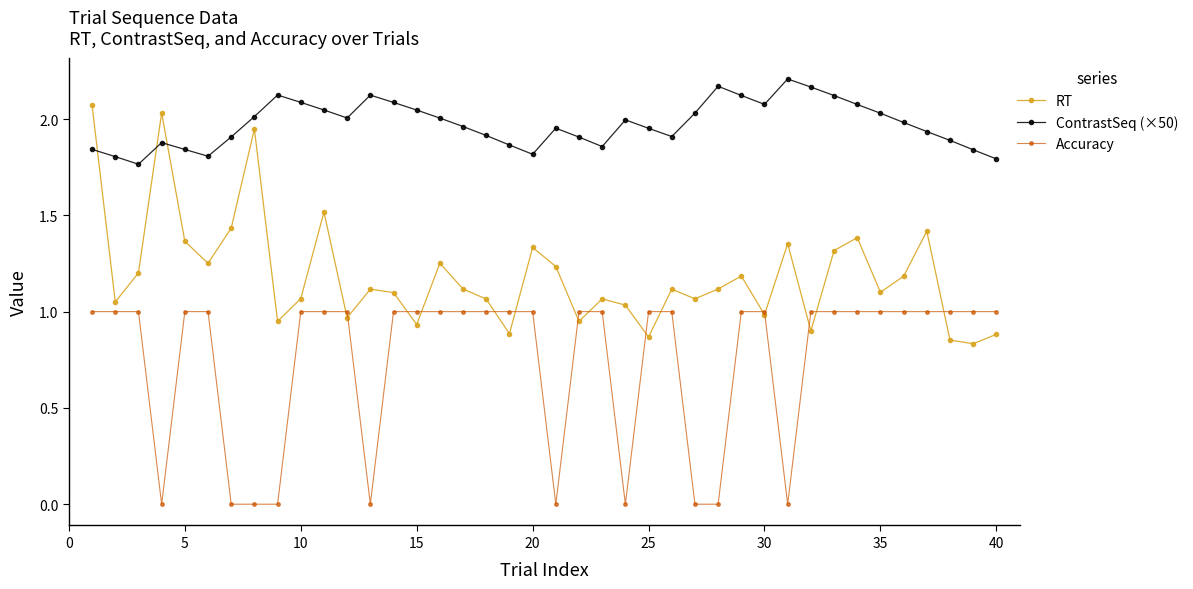

Which series has the largest range (max minus min)?

RT